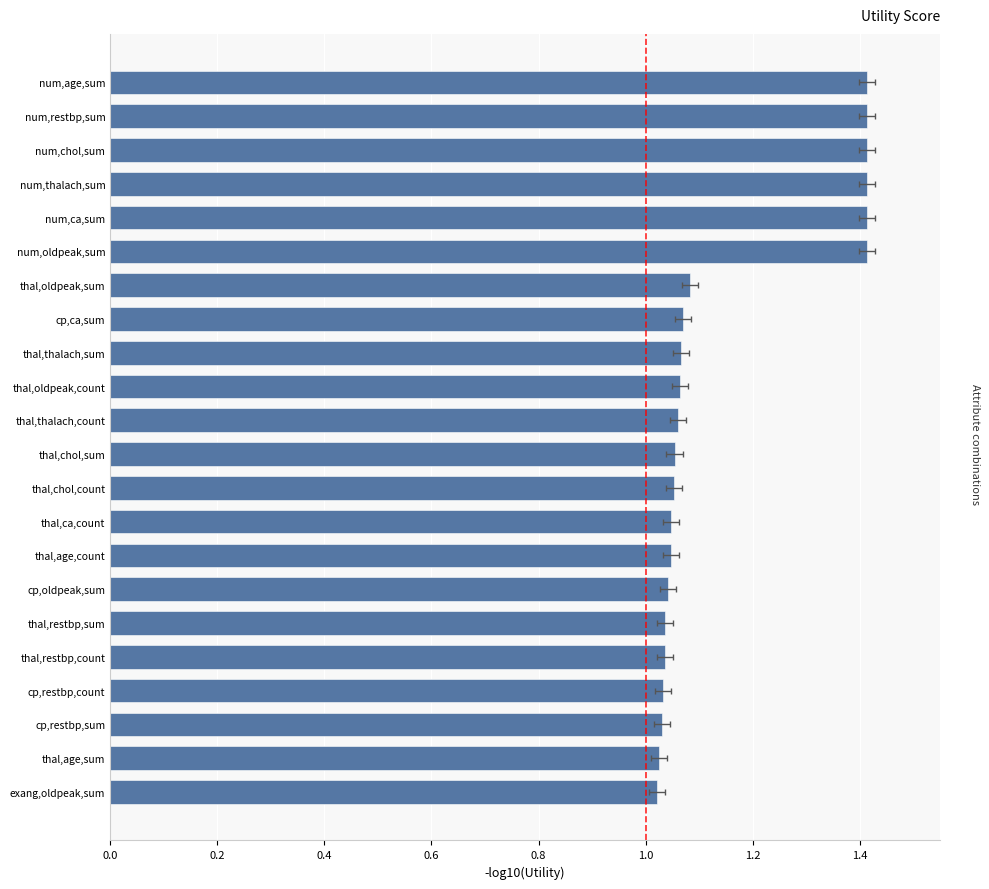

What is the average value?

1.1